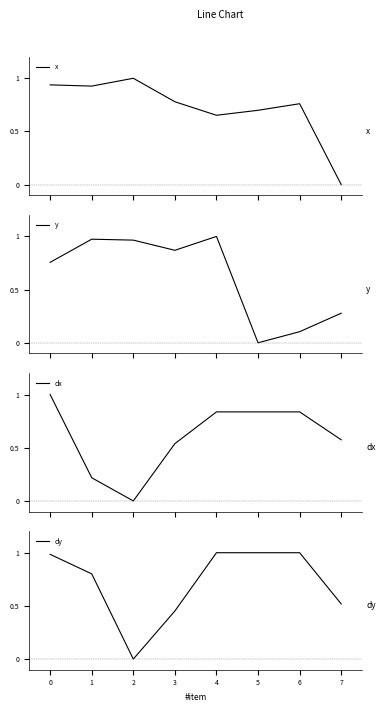

Reading left to right, list all the values displayed in this chart.

x: 0.9	0.9	1.0	0.8	0.7	0.7	0.8	0.0
y: 0.8	1.0	1.0	0.9	1.0	0.0	0.1	0.3
dx: 1.0	0.2	0.0	0.5	0.8	0.8	0.8	0.6
dy: 1.0	0.8	0.0	0.5	1.0	1.0	1.0	0.5